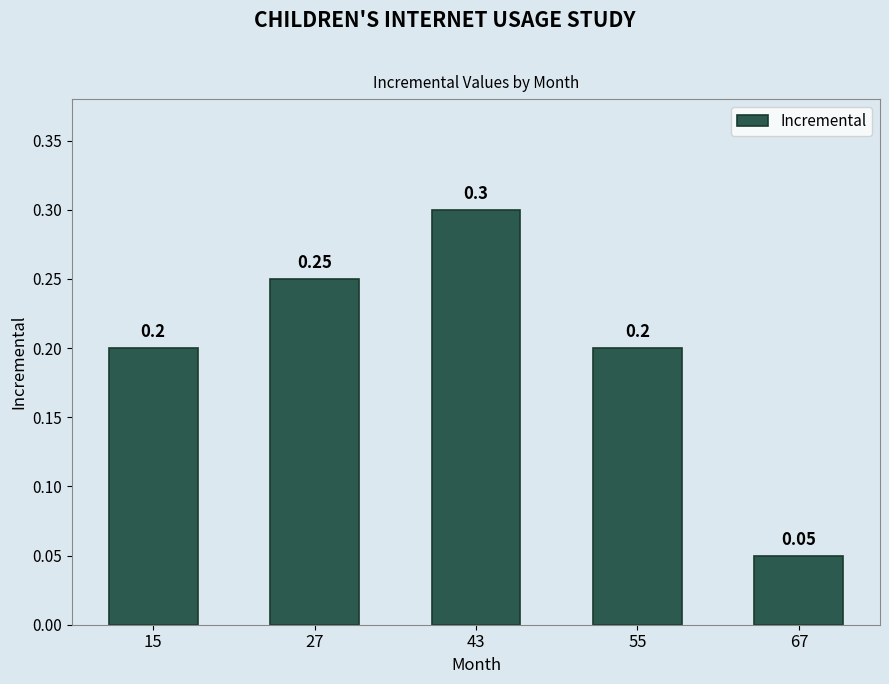

Between 15 and 67, which is larger?

15